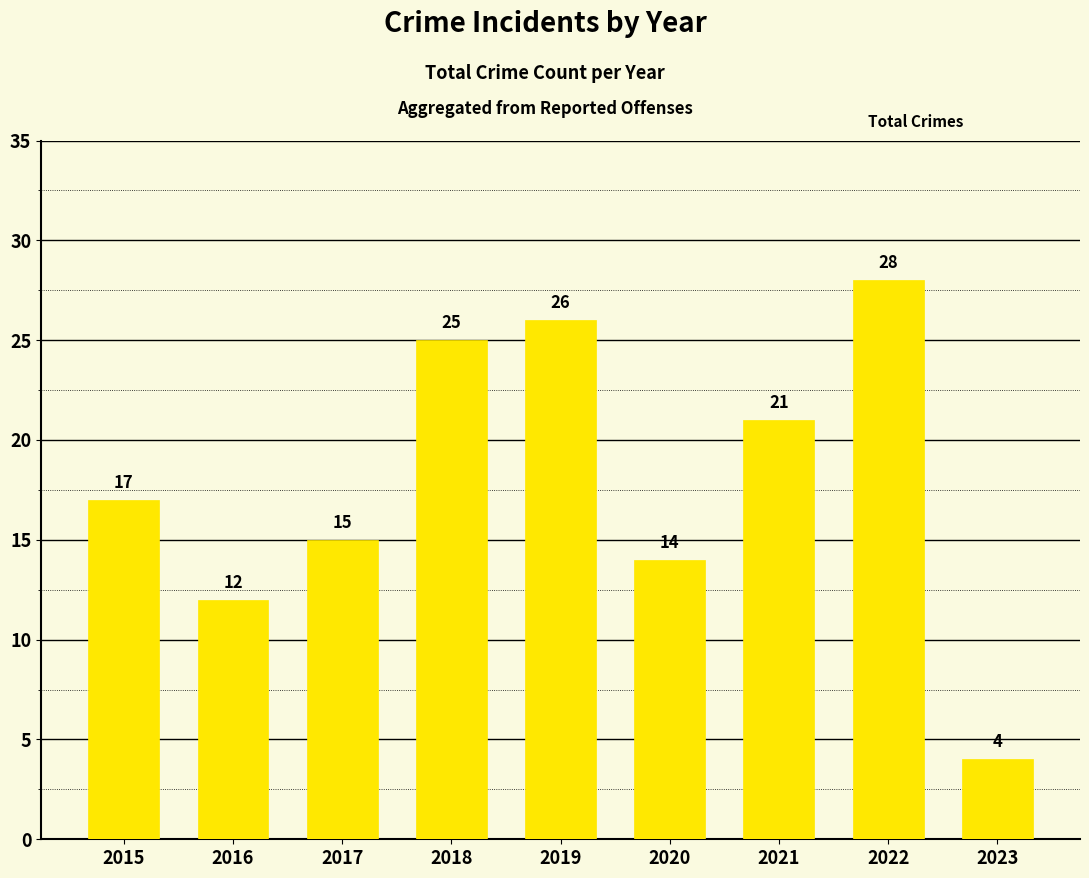

What is the value of the 5th bar from the left?

26